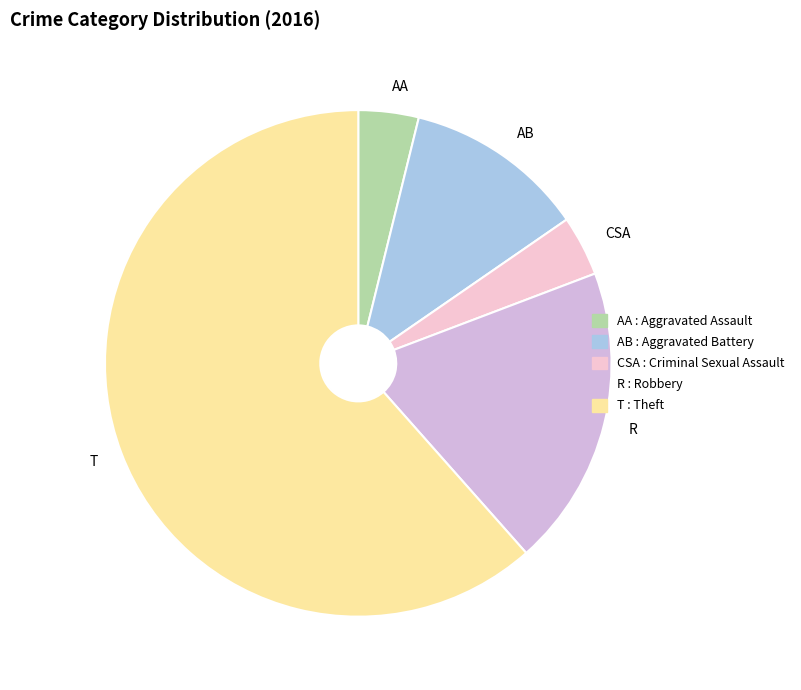

Is the sum of CSA and AB greater than half?

No